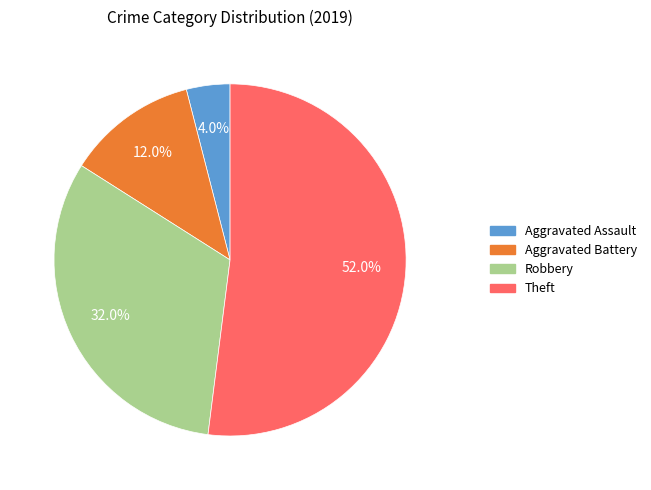

How many segments does this pie chart have?

4